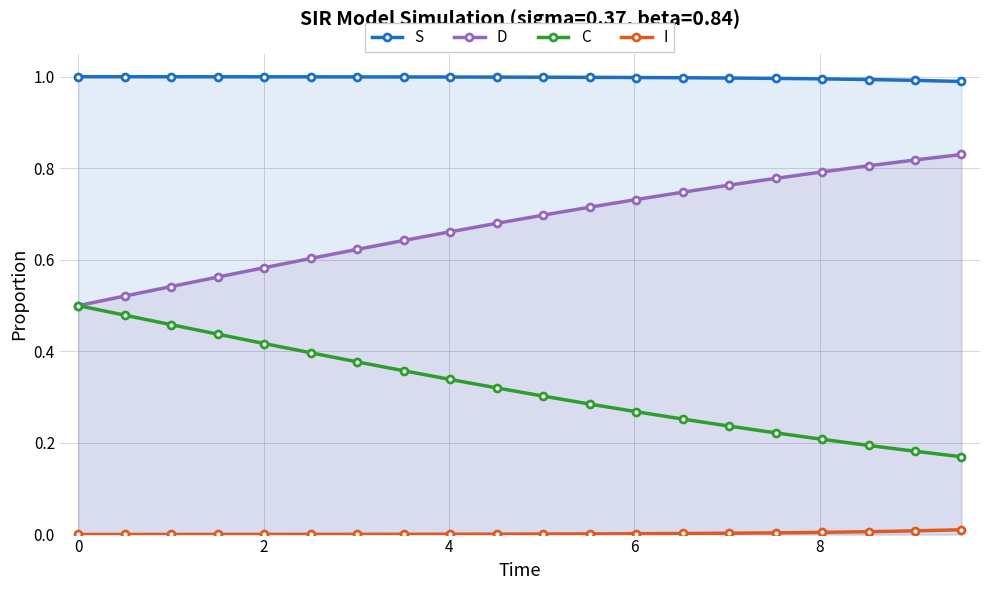

Rank the series by their maximum value, from highest to lowest.

S, D, C, I